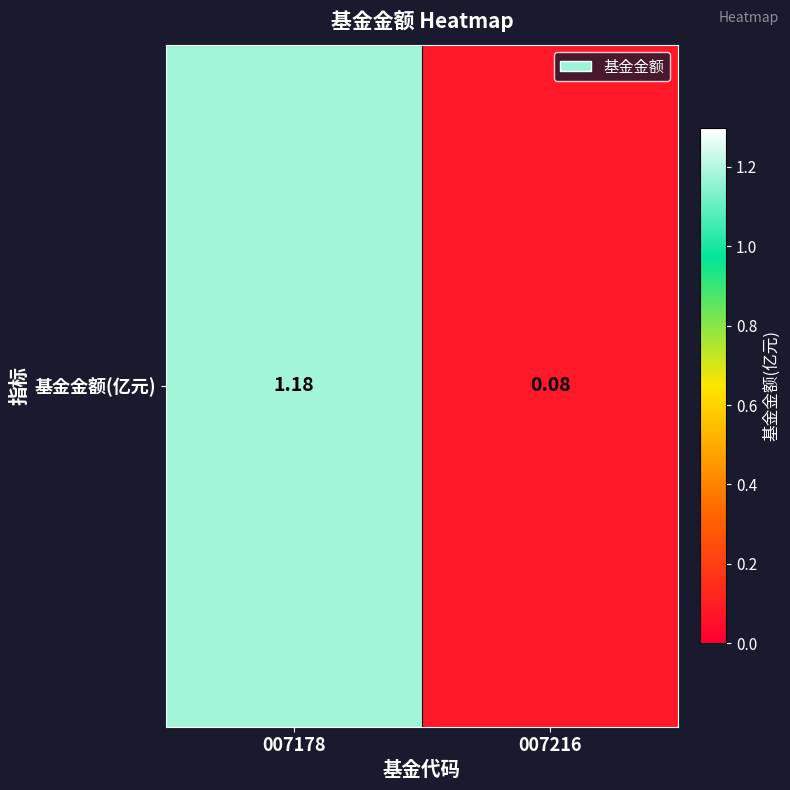

Reading left to right, transcribe all the data shown in this chart.

007178=1.2	007216=0.1